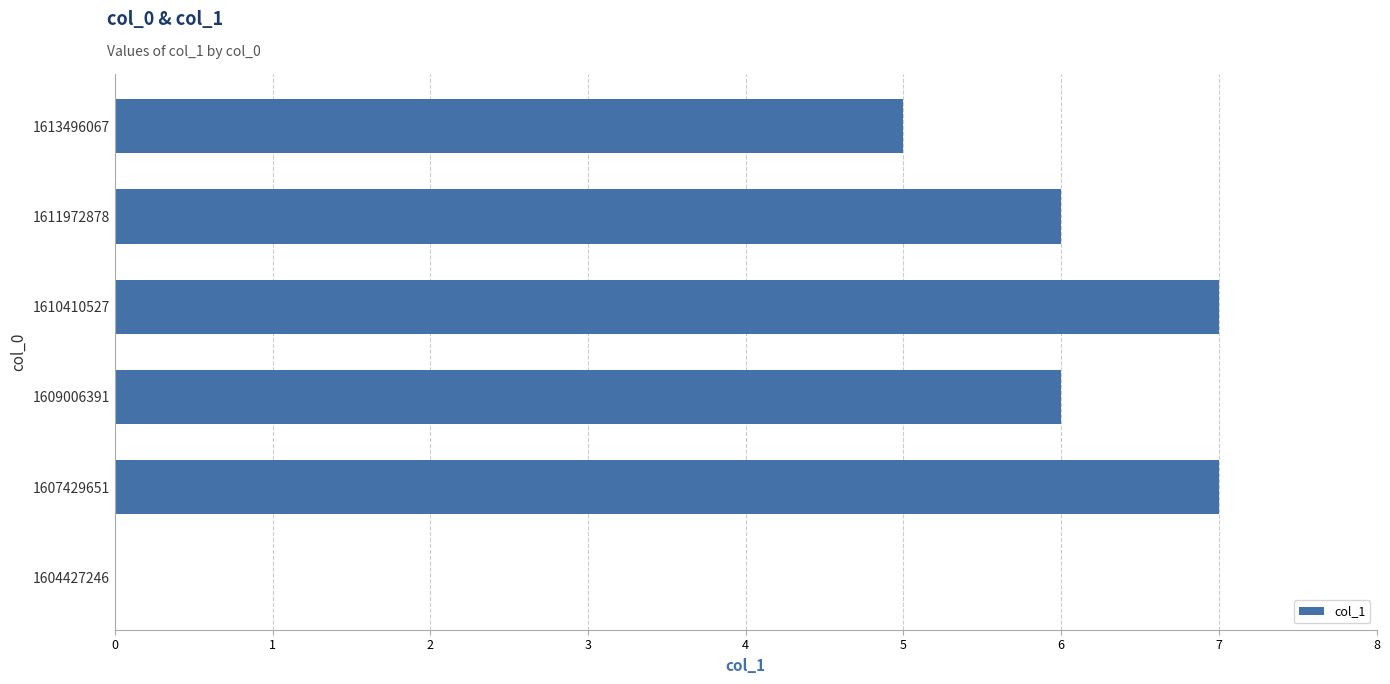

Reading bottom to top, extract all data points from this chart.

1604427246=0	1607429651=7	1609006391=6	1610410527=7	1611972878=6	1613496067=5